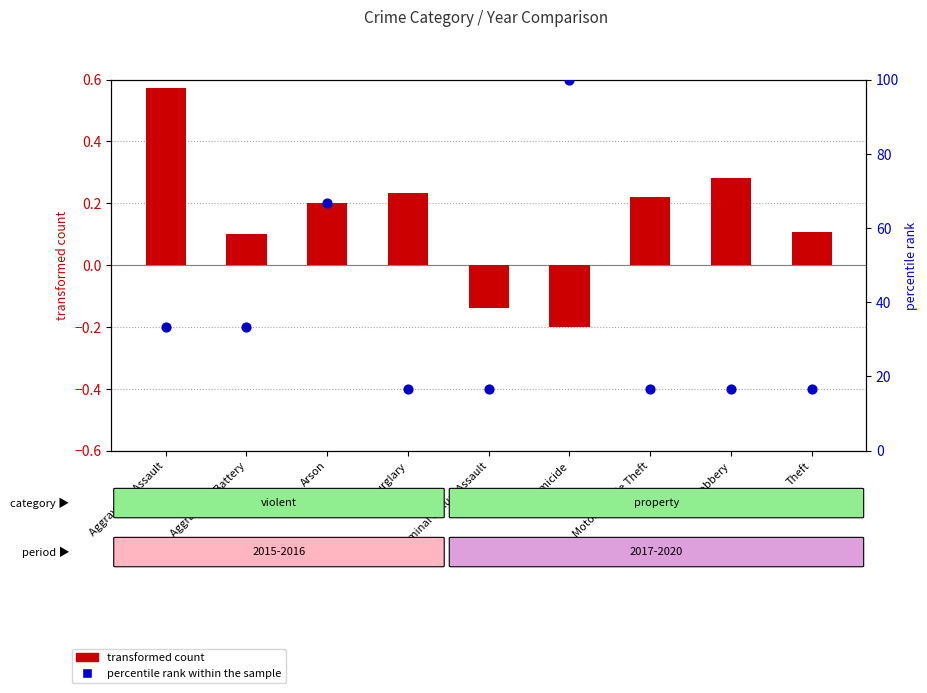

What are all the series names shown in the legend?

transformed count, percentile rank within the sample